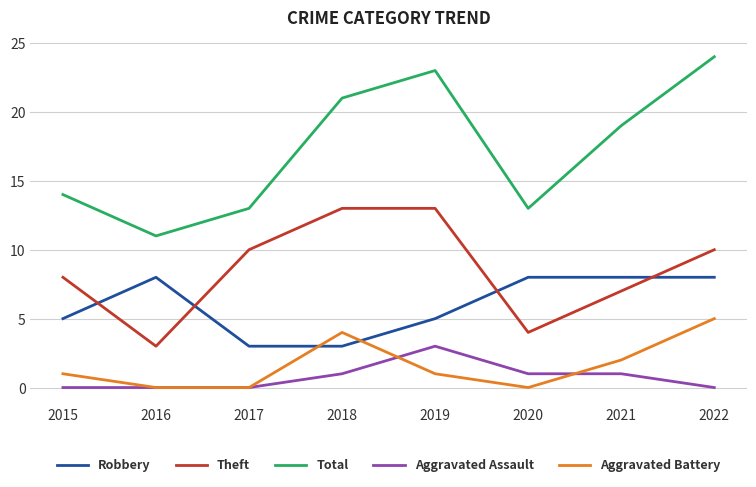

Count the number of categories in the chart.

8